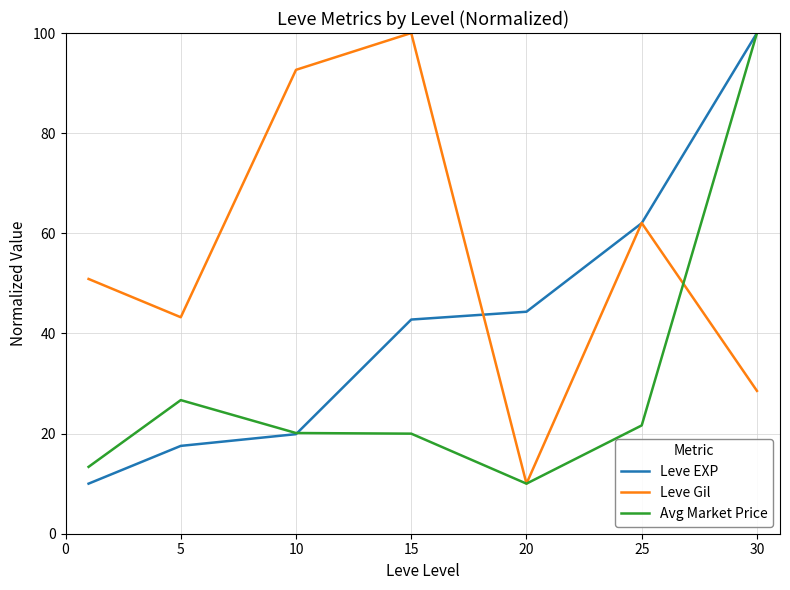

What is the greatest value displayed?

100.0